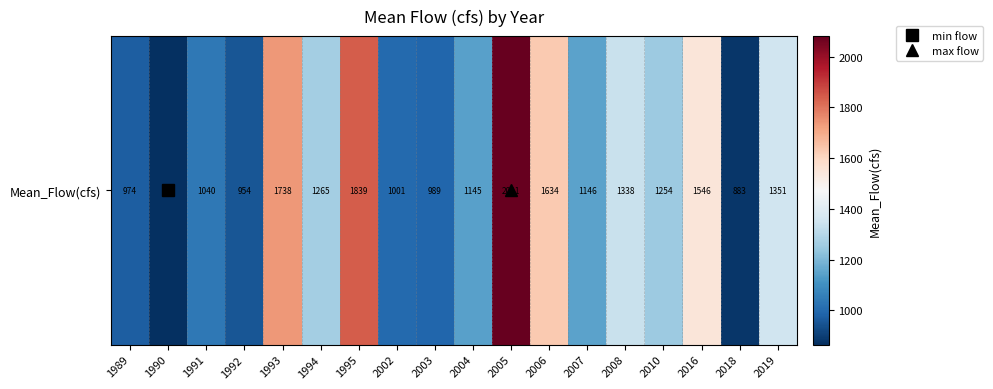

What is the difference between the maximum and minimum values?

1216.5